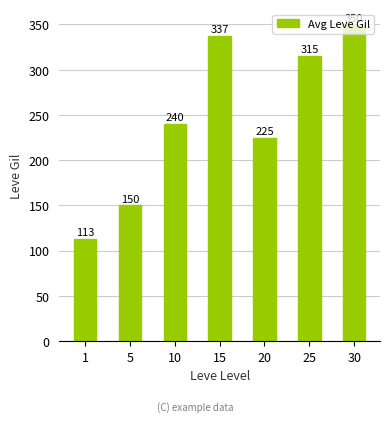

How many bars are there in total?

7